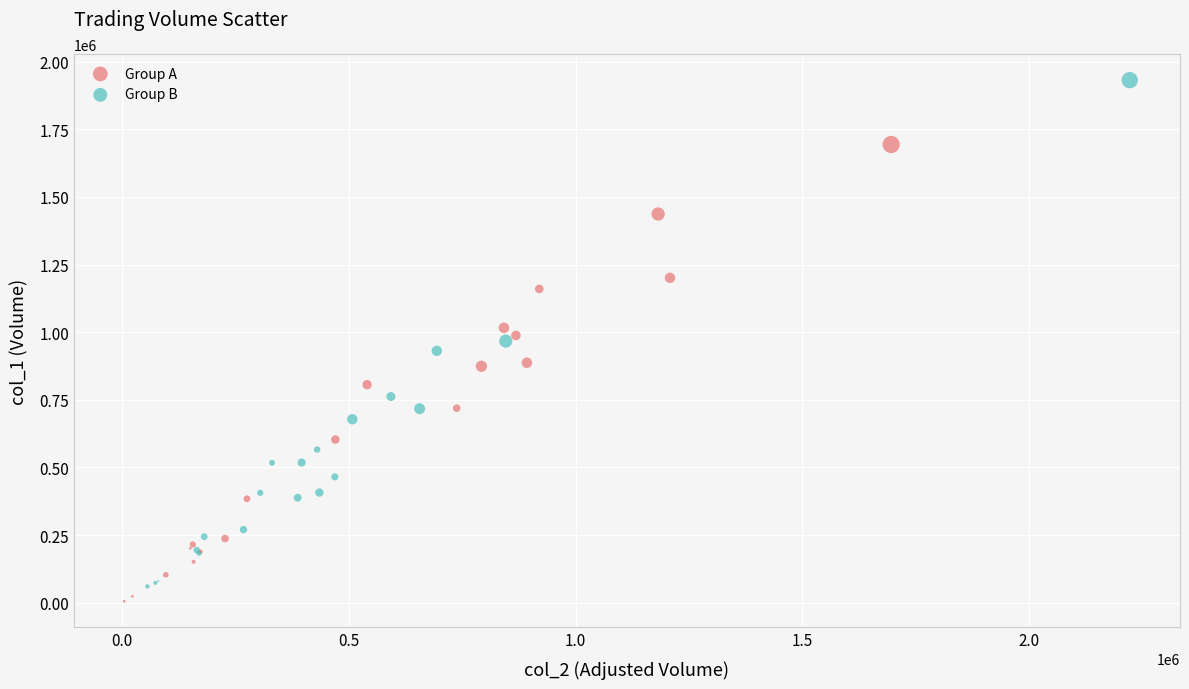

What are all the series names shown in the legend?

Group A, Group B